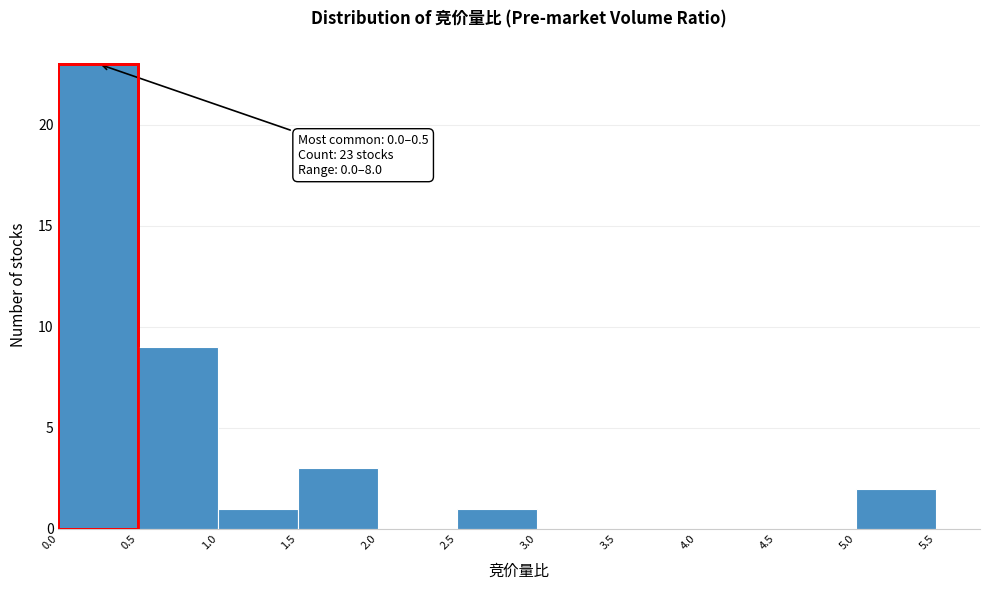

Over which range of the x-axis is the bar tallest?

0.0 to 0.5